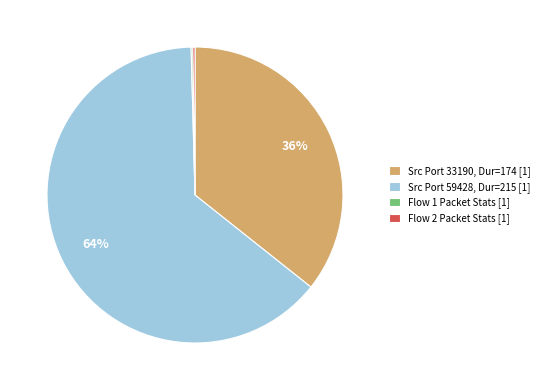

Which category has the biggest portion of the pie?

Src Port 59428, Dur=215 [1]